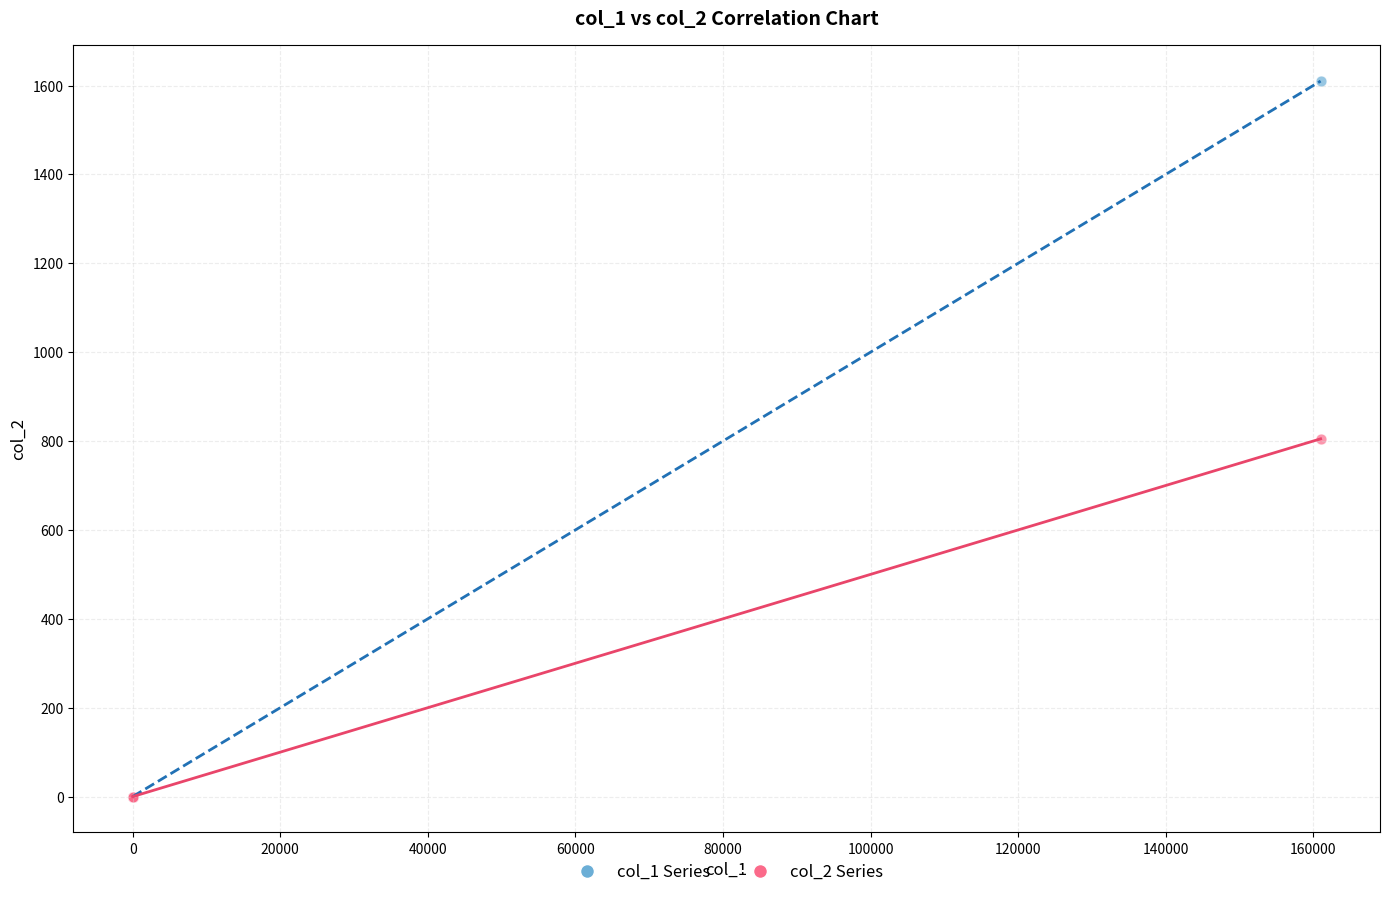

Which series has the largest Y range (max minus min)?

col_1 Series